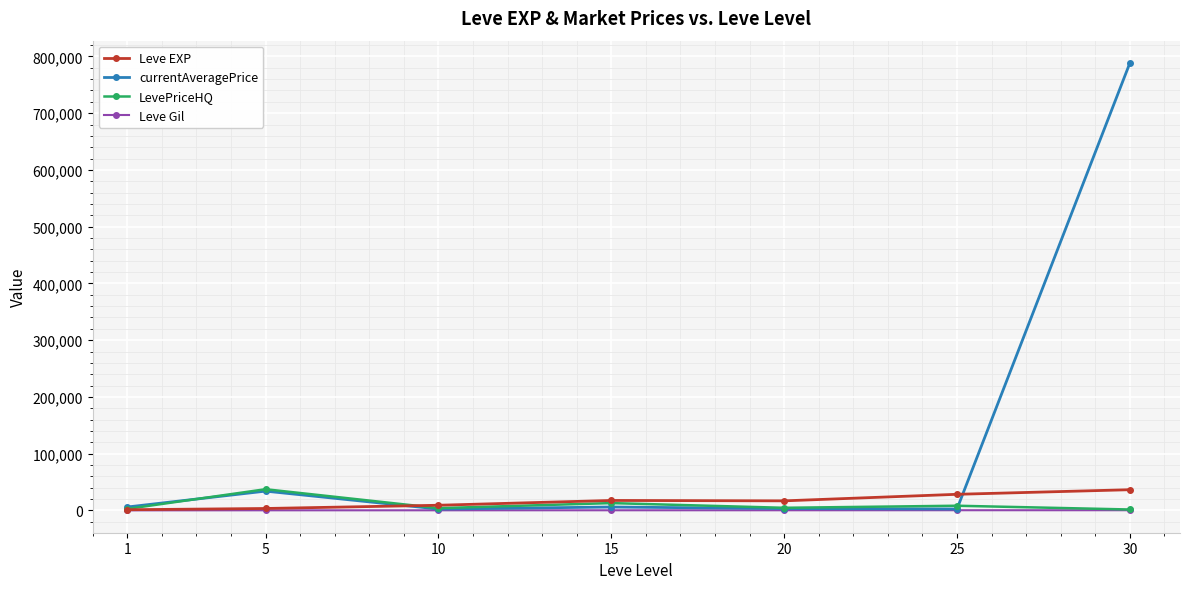

What is the difference between the highest and lowest values at 5?

37178.6